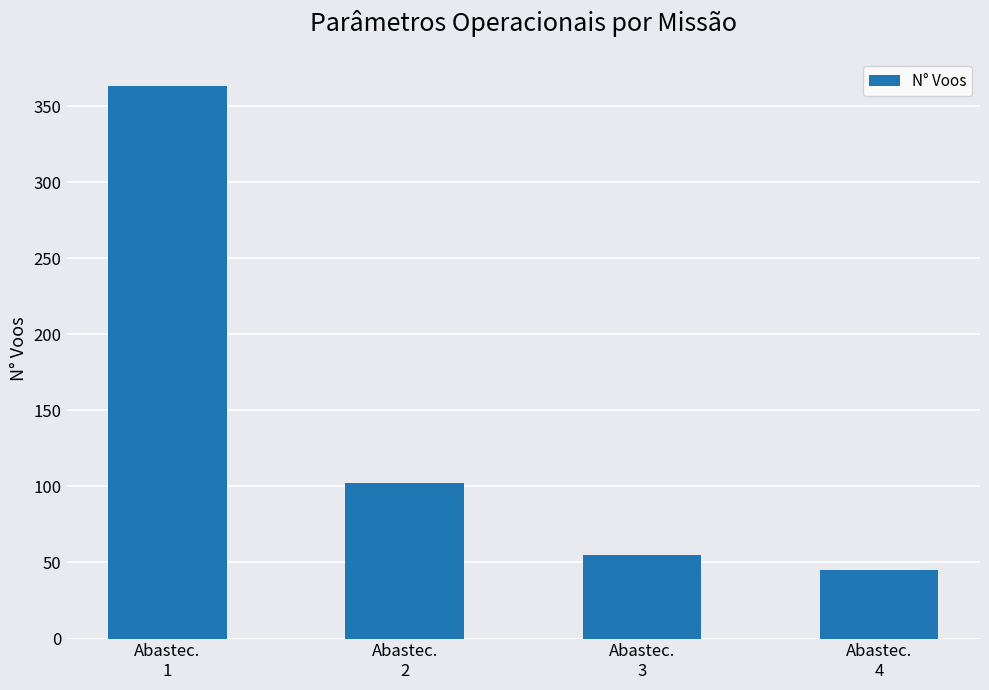

What is the value of the 4th bar from the left?

45